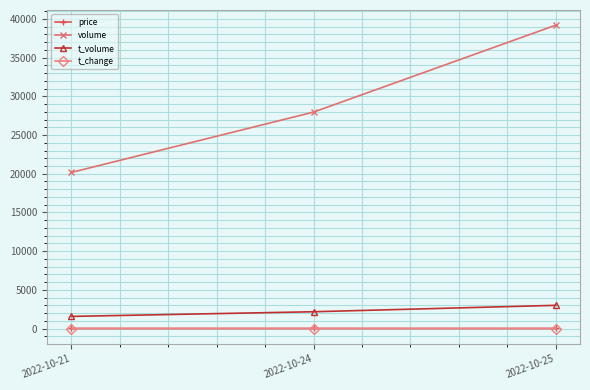

Which series has the widest spread of values?

volume